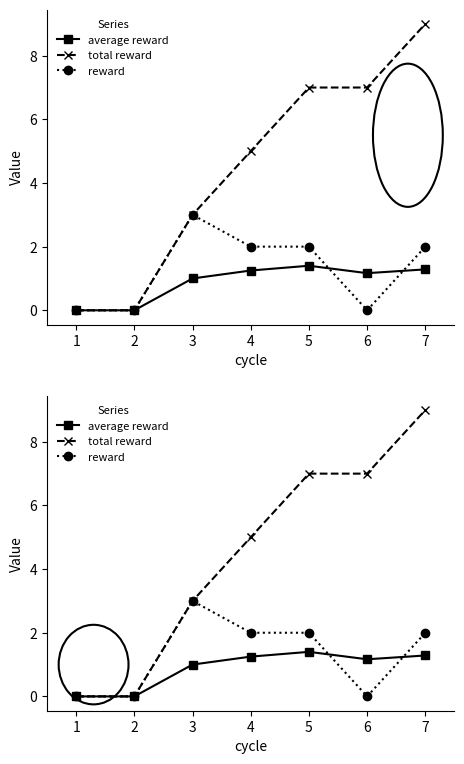

Count the average reward values in the range 0 to 1.

3